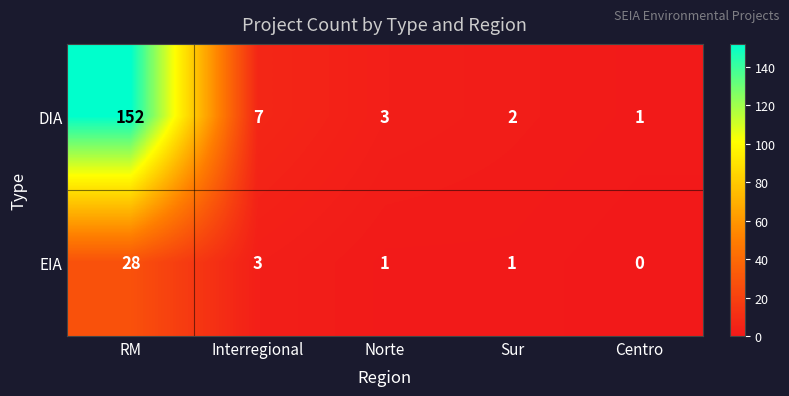

Reading left to right, extract all data points from this chart.

DIA: RM=152	Interregional=7	Norte=3	Sur=2	Centro=1
EIA: RM=28	Interregional=3	Norte=1	Sur=1	Centro=0